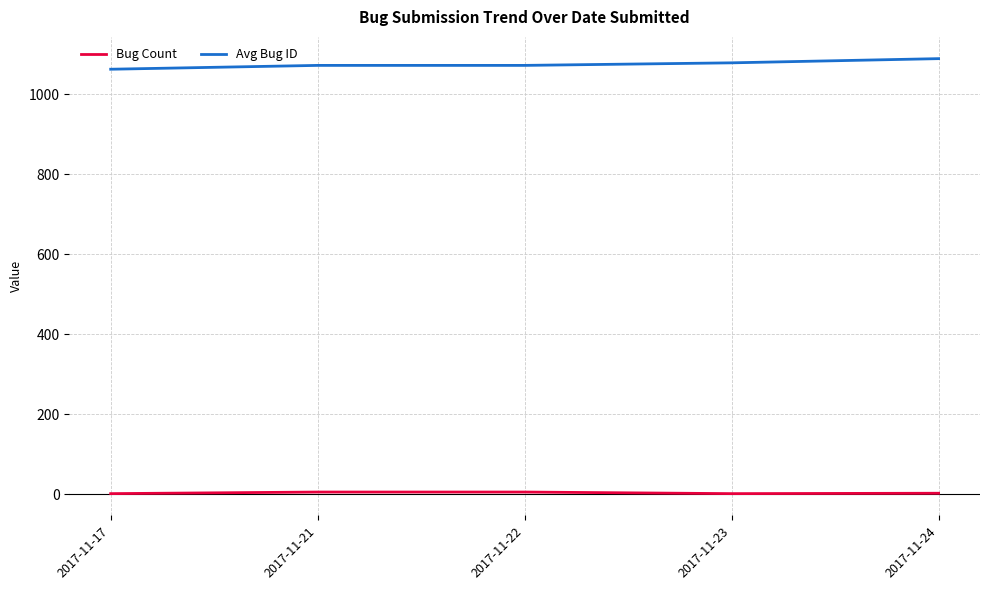

Count the number of data series in this chart.

2